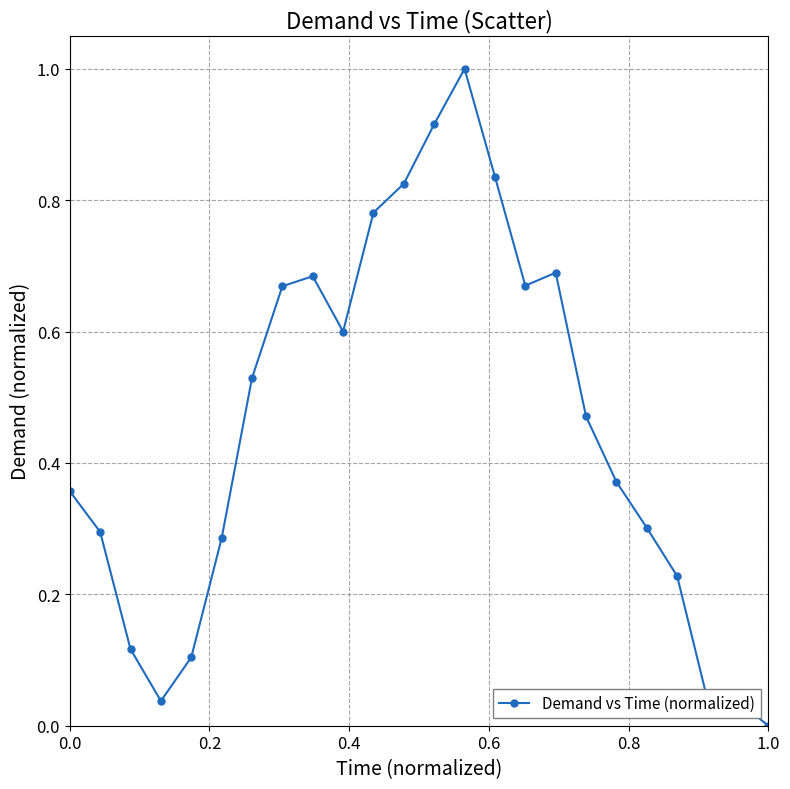

What is the maximum value shown in the chart?

1.0